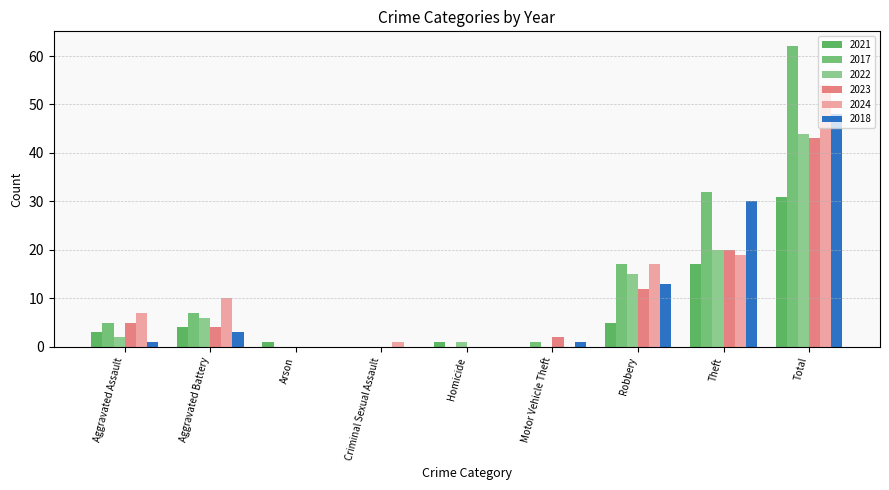

Reading right to left, list all the values displayed in this chart.

2021: Total=31	Theft=17	Robbery=5	Motor Vehicle Theft=0	Homicide=1	Criminal Sexual Assault=0	Arson=1	Aggravated Battery=4	Aggravated Assault=3
2017: Total=62	Theft=32	Robbery=17	Motor Vehicle Theft=1	Homicide=0	Criminal Sexual Assault=0	Arson=0	Aggravated Battery=7	Aggravated Assault=5
2022: Total=44	Theft=20	Robbery=15	Motor Vehicle Theft=0	Homicide=1	Criminal Sexual Assault=0	Arson=0	Aggravated Battery=6	Aggravated Assault=2
2023: Total=43	Theft=20	Robbery=12	Motor Vehicle Theft=2	Homicide=0	Criminal Sexual Assault=0	Arson=0	Aggravated Battery=4	Aggravated Assault=5
2024: Total=54	Theft=19	Robbery=17	Motor Vehicle Theft=0	Homicide=0	Criminal Sexual Assault=1	Arson=0	Aggravated Battery=10	Aggravated Assault=7
2018: Total=48	Theft=30	Robbery=13	Motor Vehicle Theft=1	Homicide=0	Criminal Sexual Assault=0	Arson=0	Aggravated Battery=3	Aggravated Assault=1